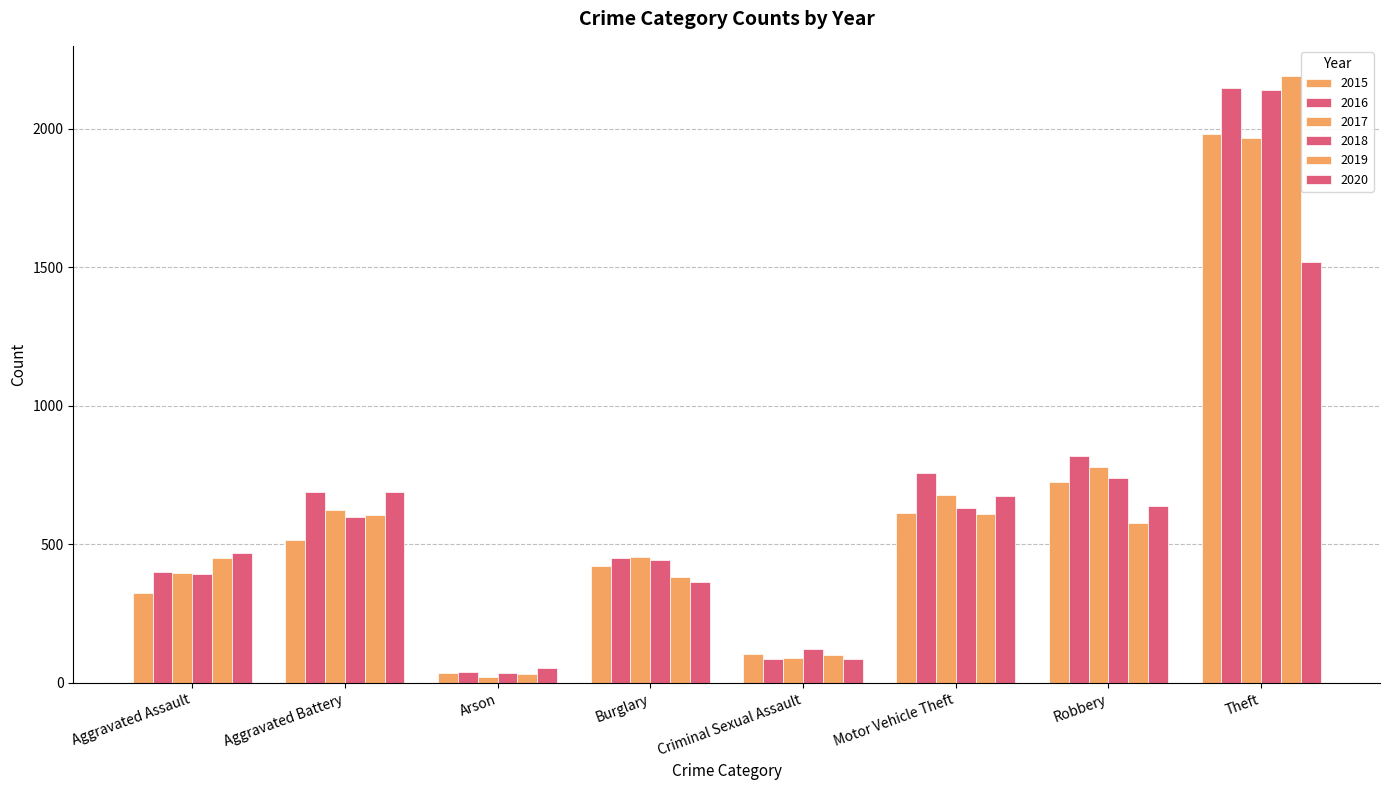

At which category is the sum across all series the highest?

Theft